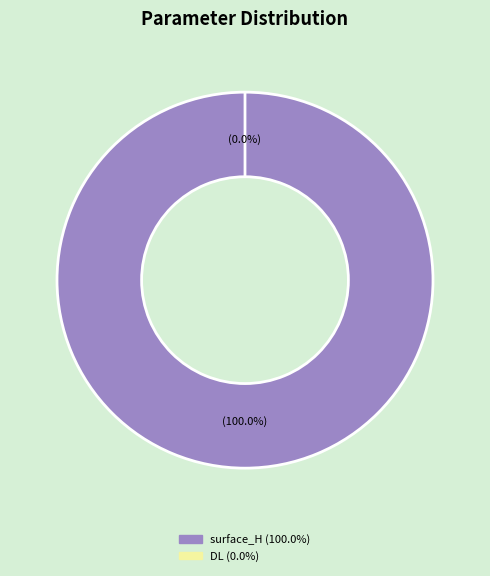

The DL slice represents 1% of the pie. True or false?

False